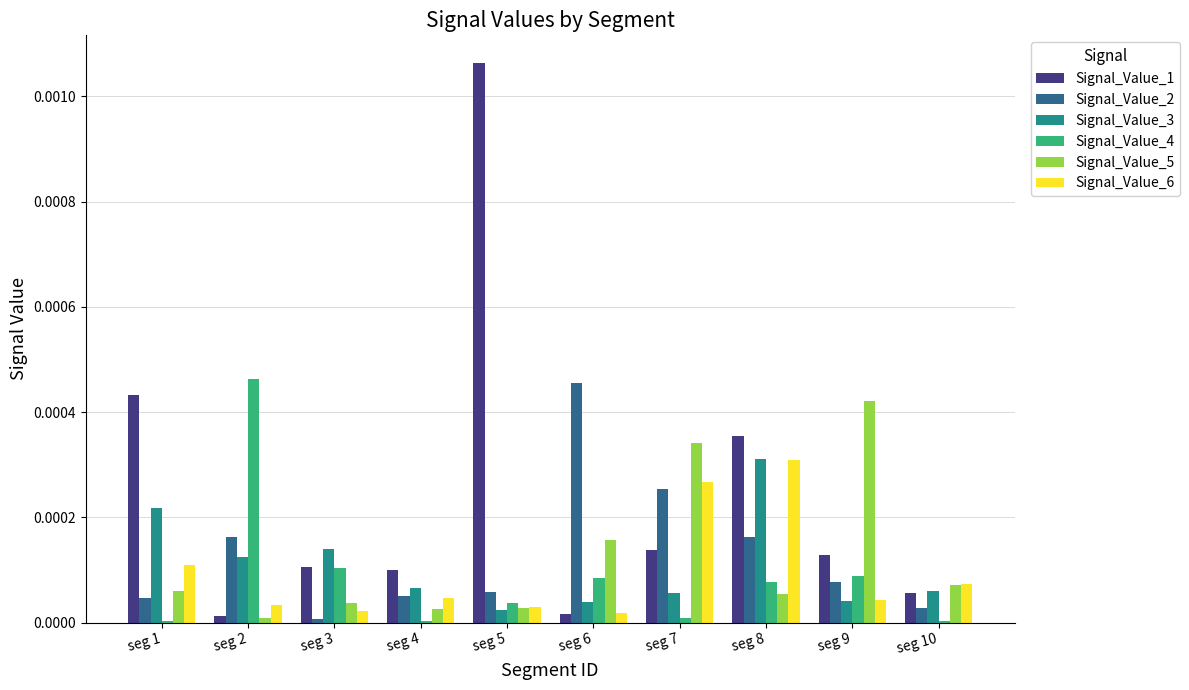

The value of Signal_Value_2 at seg 1 is 0.0. True or false?

True